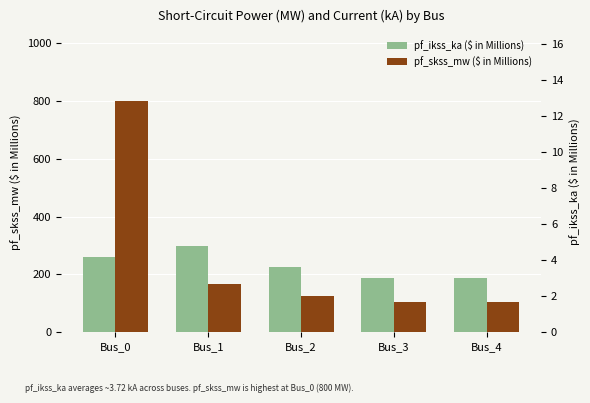

The value of pf_skss_mw ($ in Millions) at Bus_1 is 165.3. True or false?

True